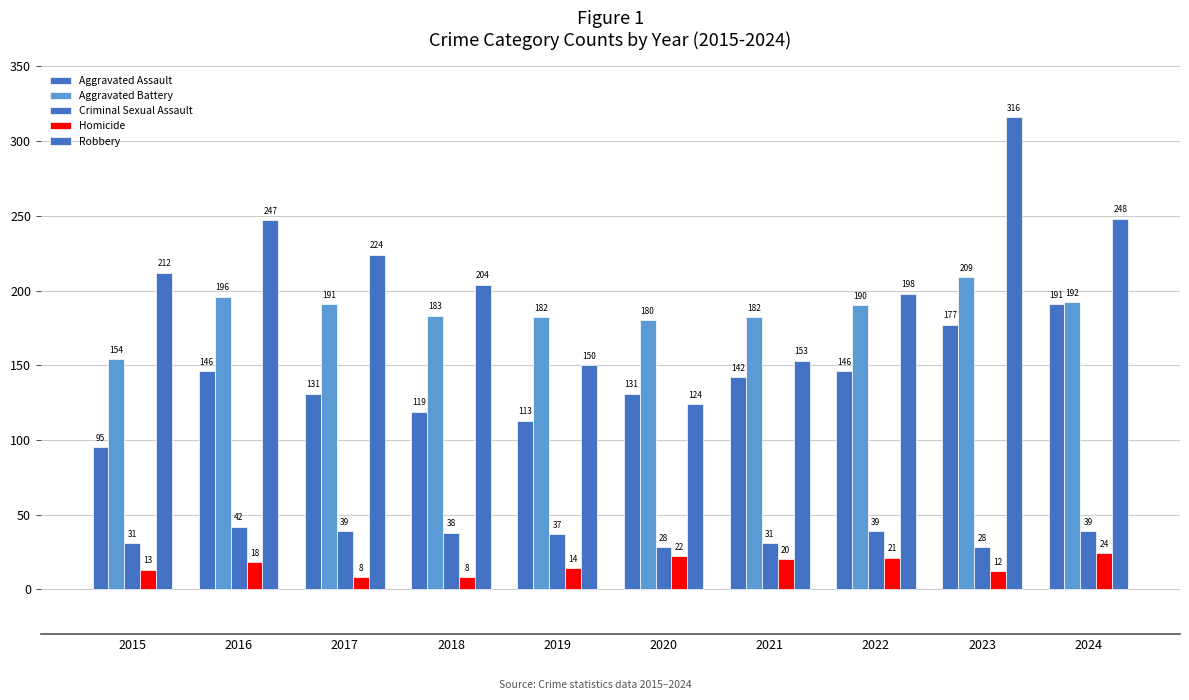

Count the number of categories in the chart.

10